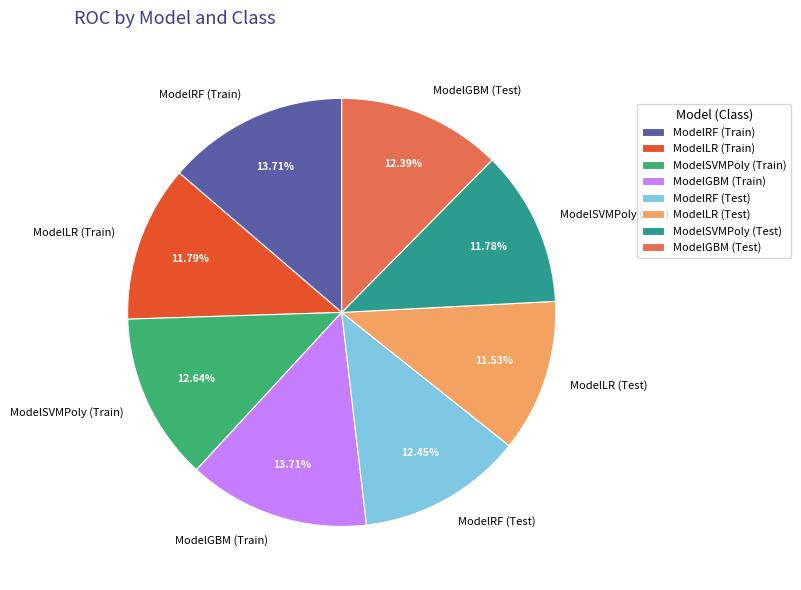

What percentage is NOT represented by ModelRF (Train)?

86.3%